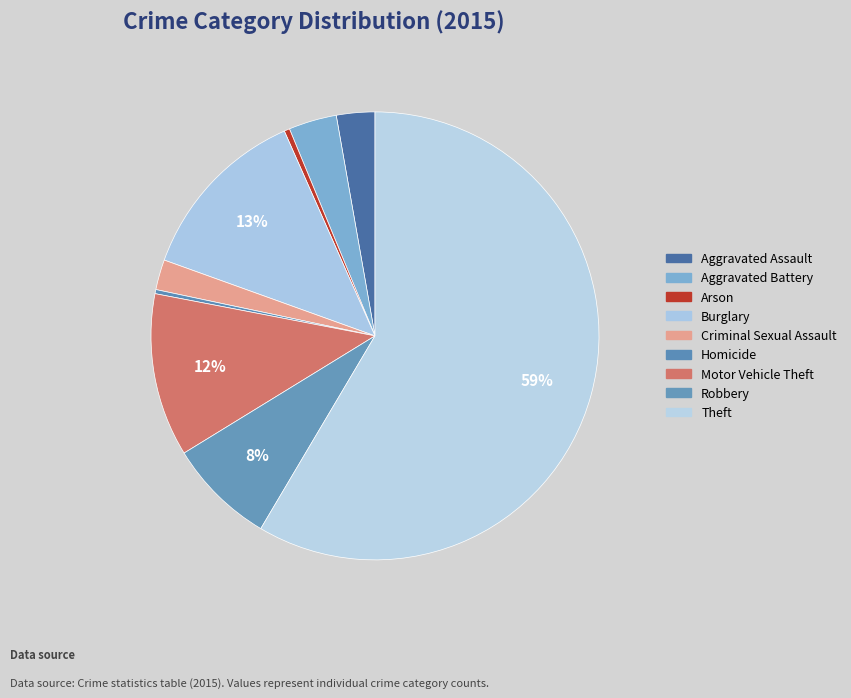

True or false: Motor Vehicle Theft accounts for 12% of the total.

True